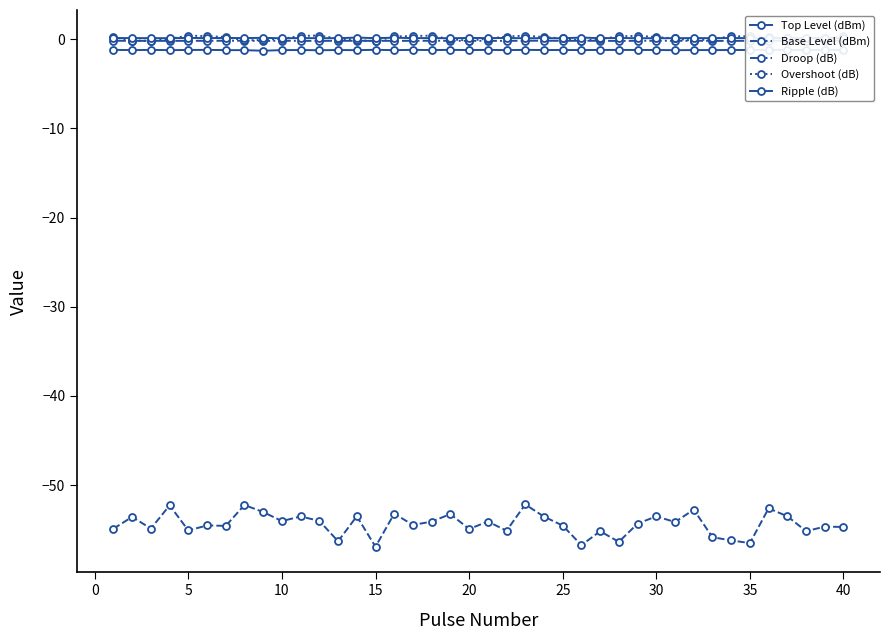

Is this an area chart (filled region under the line)?

No